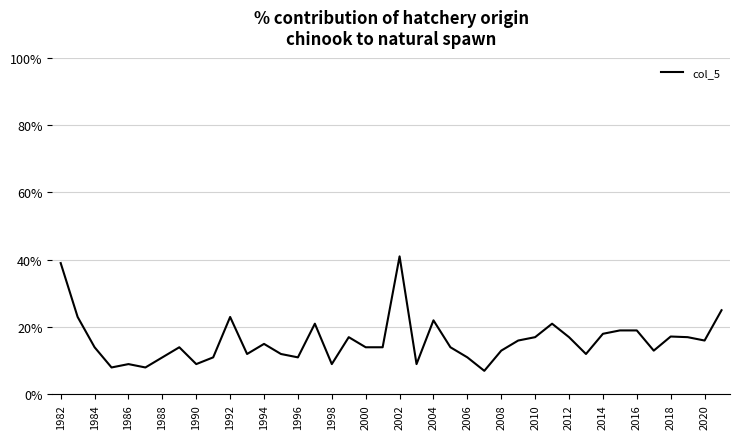

What is the greatest value displayed?

41.0